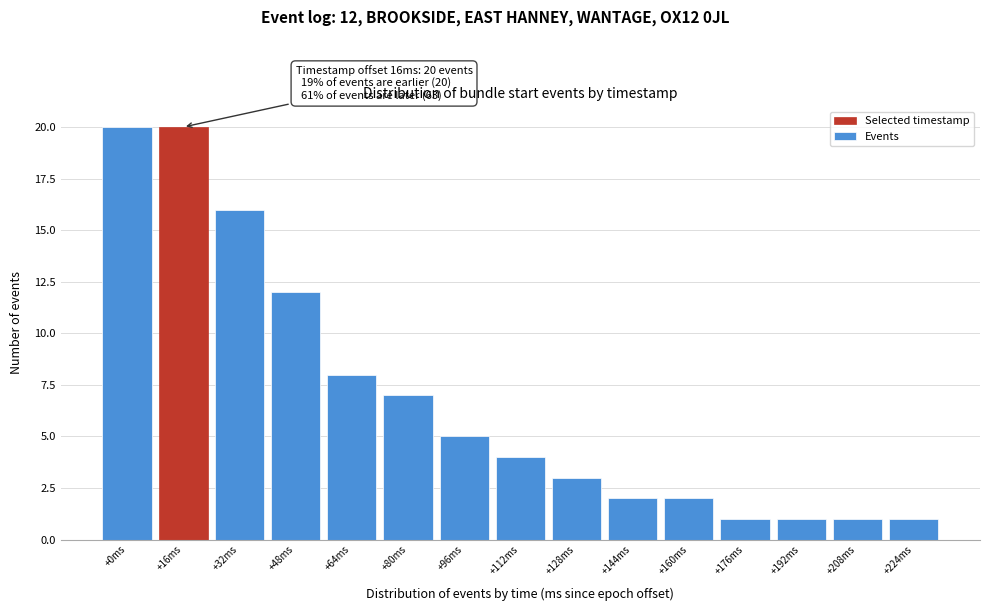

Reading right to left, what are all the values shown in this chart?

1	1	1	1	2	2	3	4	5	7	8	12	16	20	20